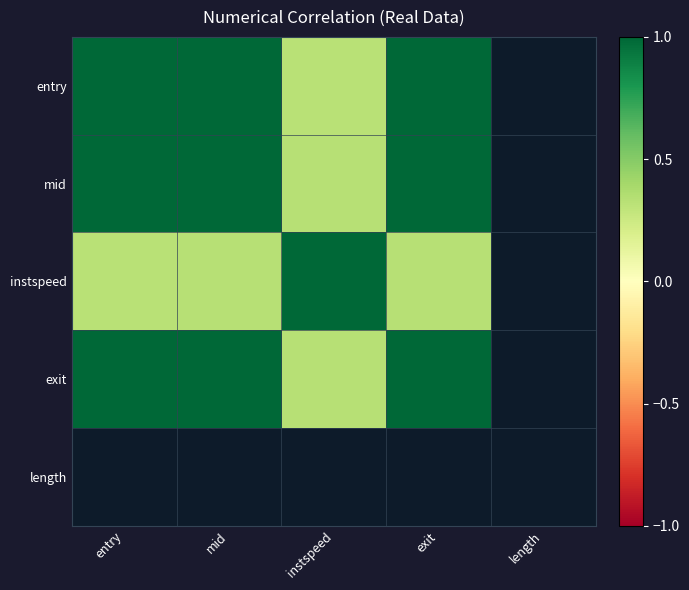

Between instspeed and entry, which is larger?

entry